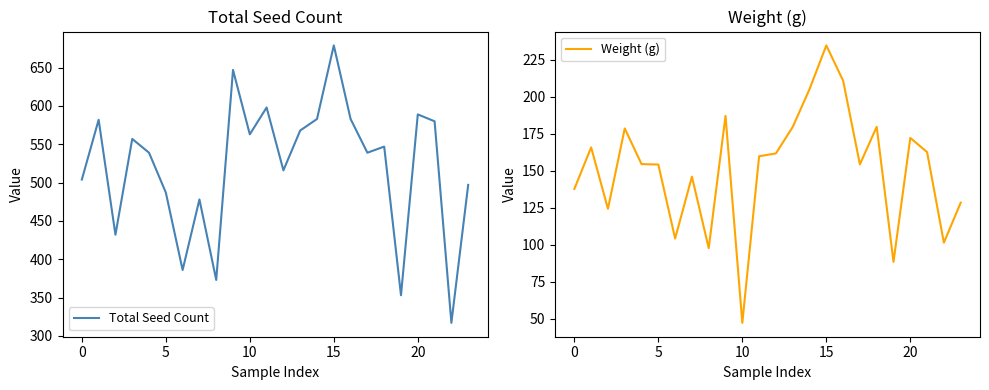

What is the value of the Weight (g) point at the 10th from the left?

187.1